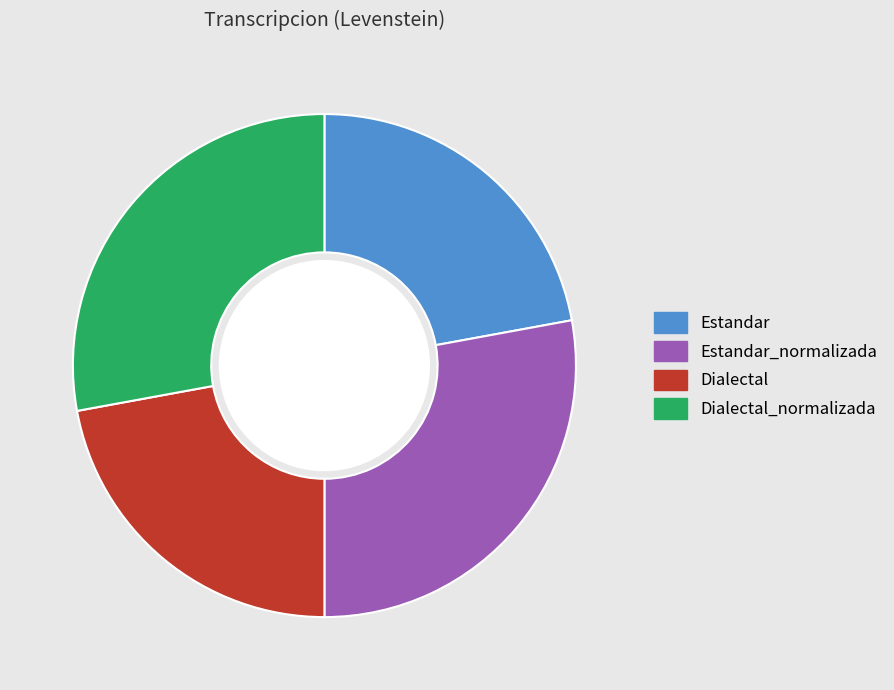

To the nearest percent, what portion does Estandar_normalizada represent?

28%